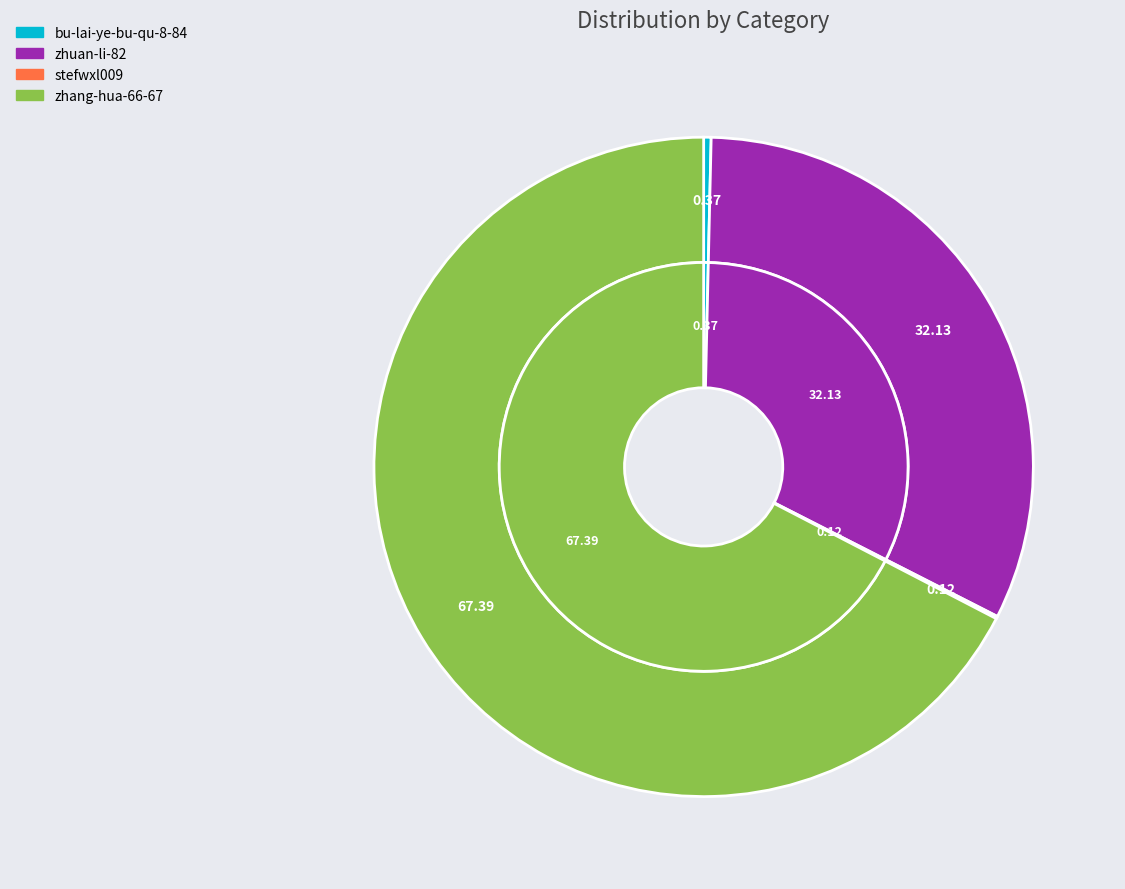

Rank the categories by value from highest to lowest.

zhang-hua-66-67, zhuan-li-82, bu-lai-ye-bu-qu-8-84, stefwxl009